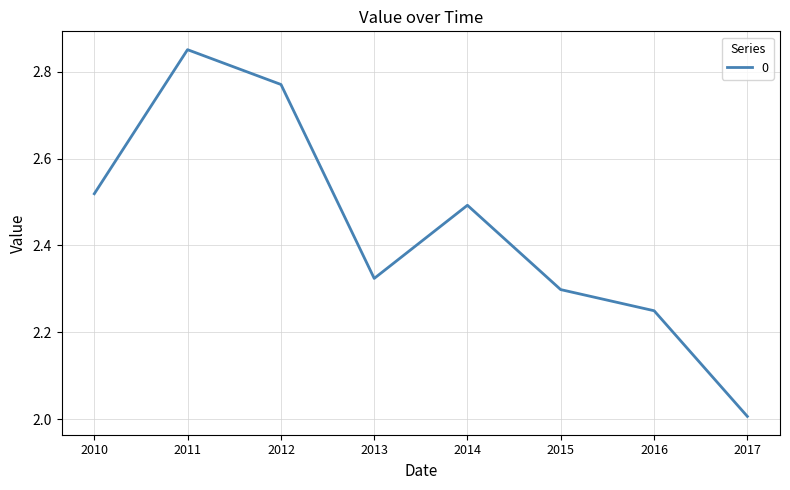

What is the minimum value shown in the chart?

2.0